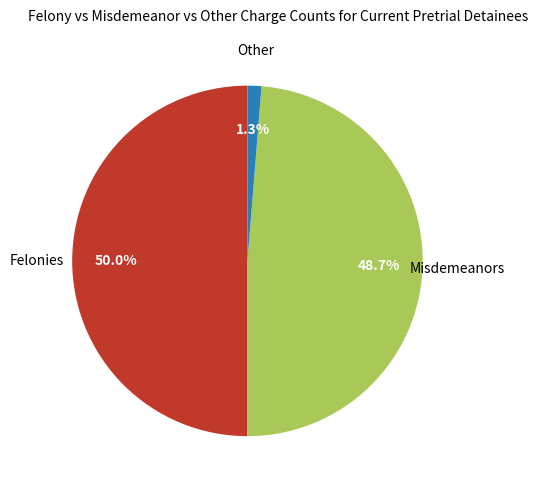

Count the number of slices in the pie.

3